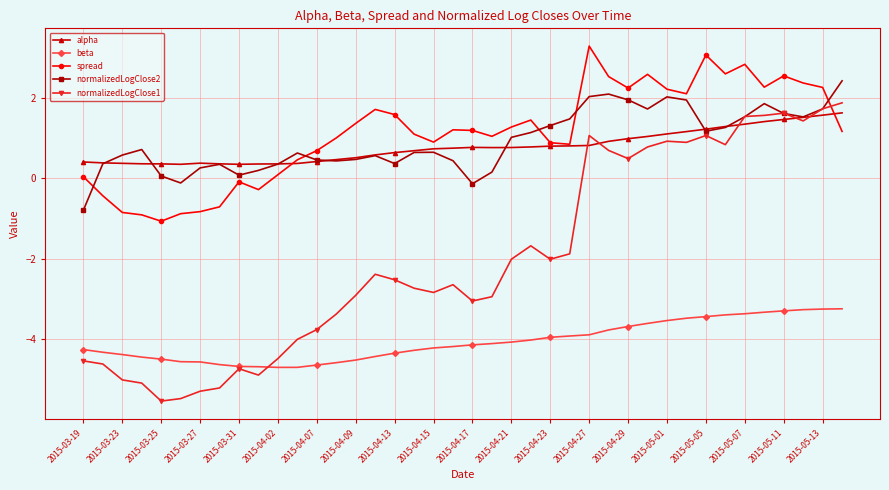

True or false: normalizedLogClose1 and beta cross at least once.

True